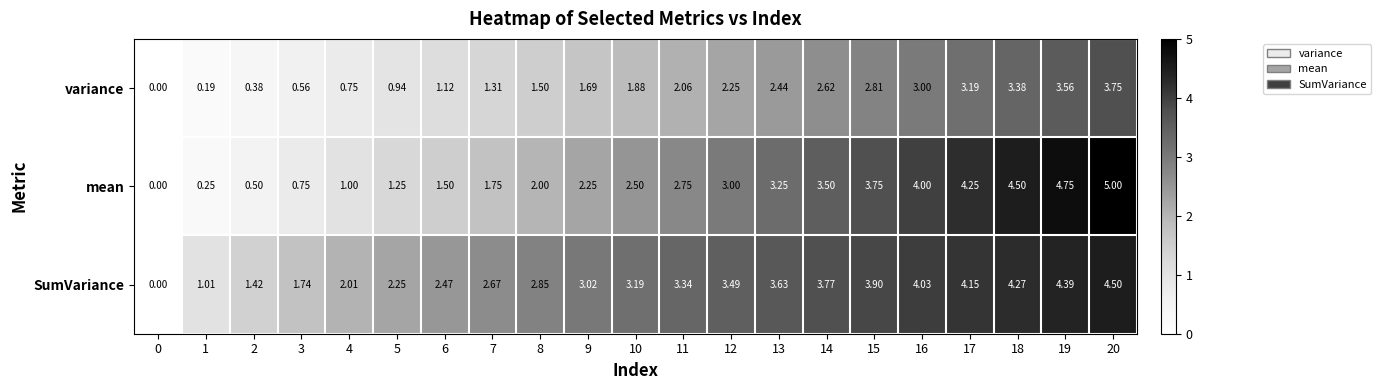

How many values in the variance series exceed 1?

15